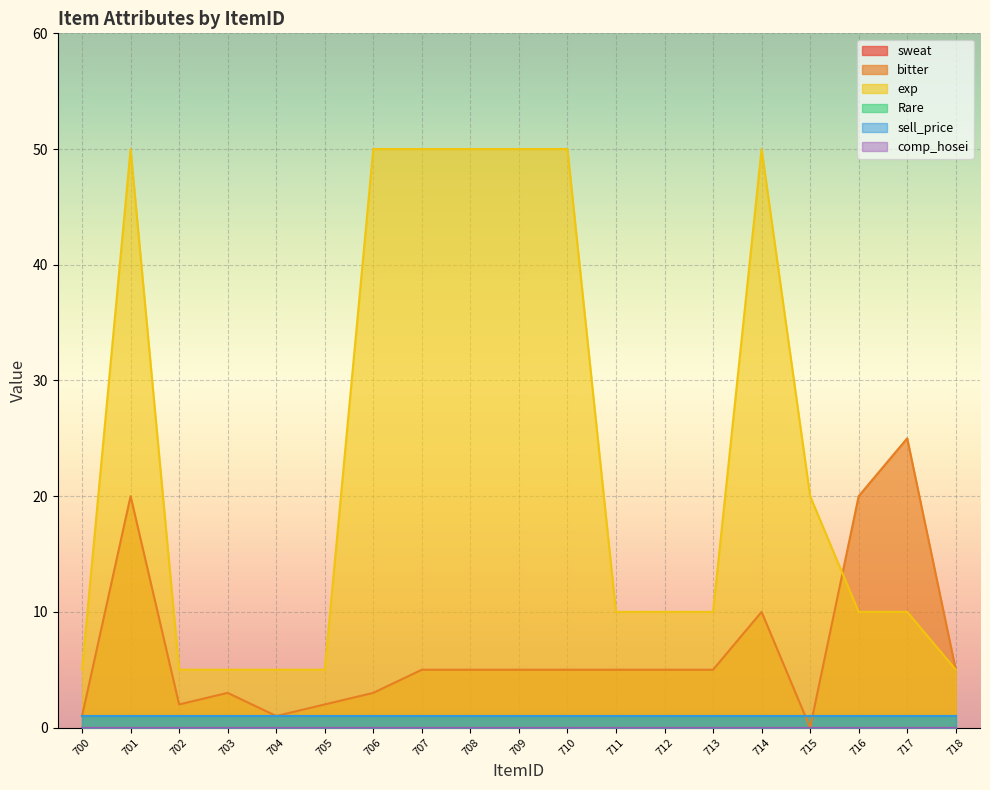

What is the spread (max minus min) of values at 707?

50